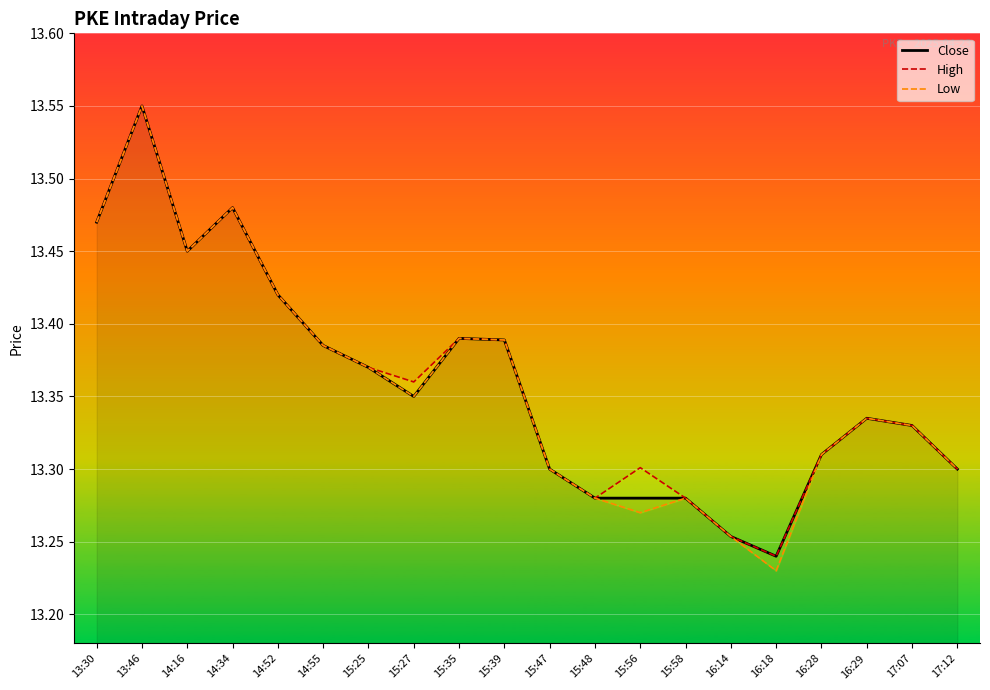

Reading left to right, list all the values displayed in this chart.

Close: 13.5	13.6	13.4	13.5	13.4	13.4	13.4	13.4	13.4	13.4	13.3	13.3	13.3	13.3	13.3	13.2	13.3	13.3	13.3	13.3
High: 13.5	13.6	13.4	13.5	13.4	13.4	13.4	13.4	13.4	13.4	13.3	13.3	13.3	13.3	13.3	13.2	13.3	13.3	13.3	13.3
Low: 13.5	13.6	13.4	13.5	13.4	13.4	13.4	13.4	13.4	13.4	13.3	13.3	13.3	13.3	13.3	13.2	13.3	13.3	13.3	13.3